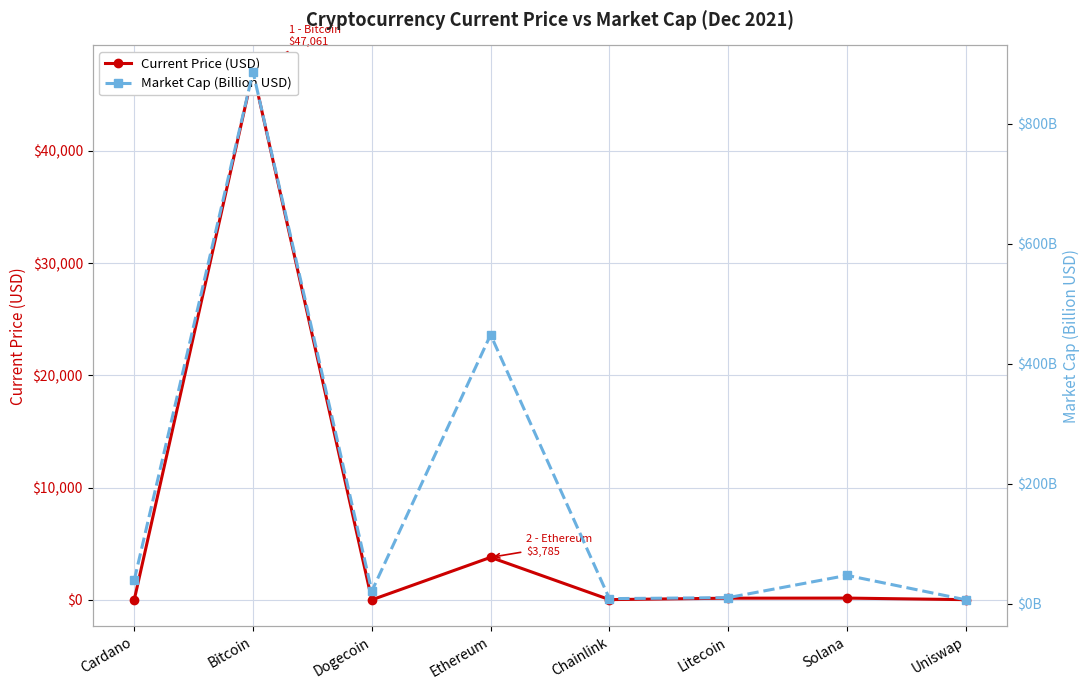

Is this an area chart (filled region under the line)?

No